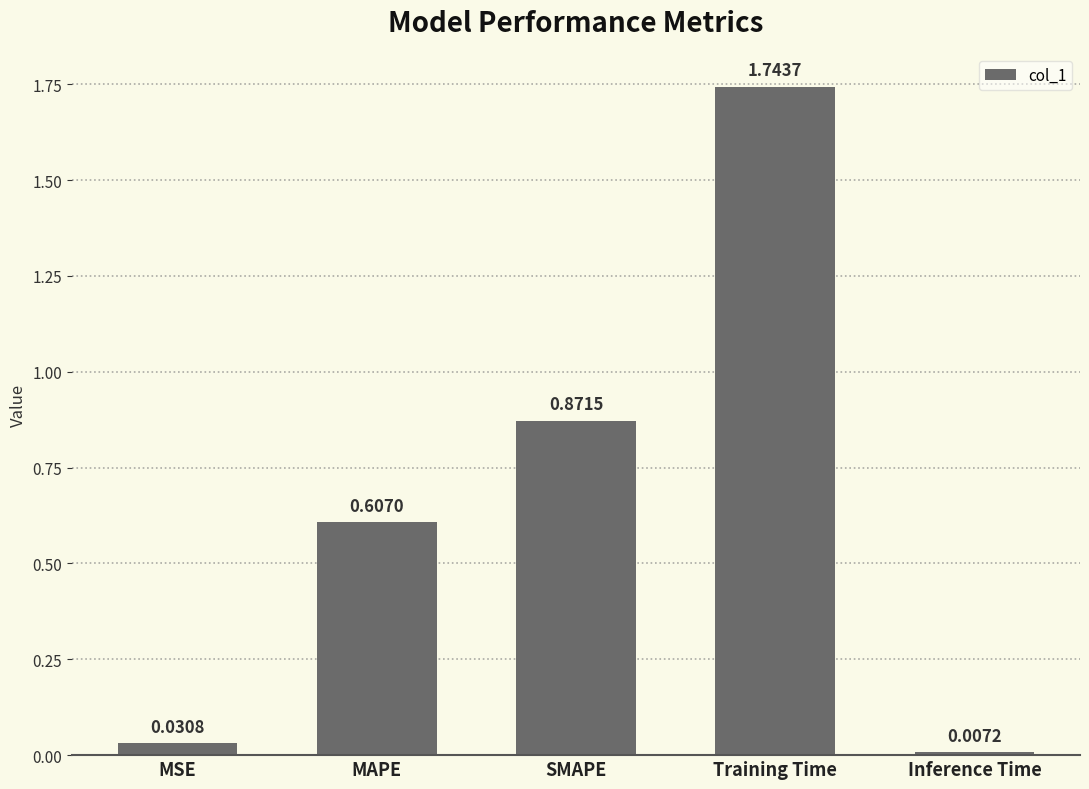

What is the sum of all values?

3.3